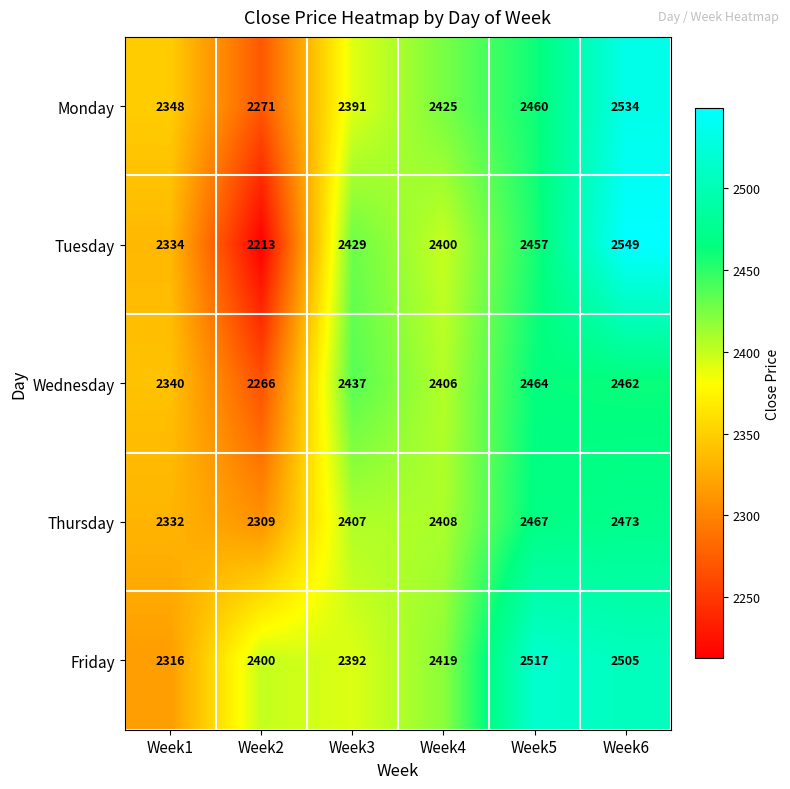

Which series has the largest total across all categories?

Friday